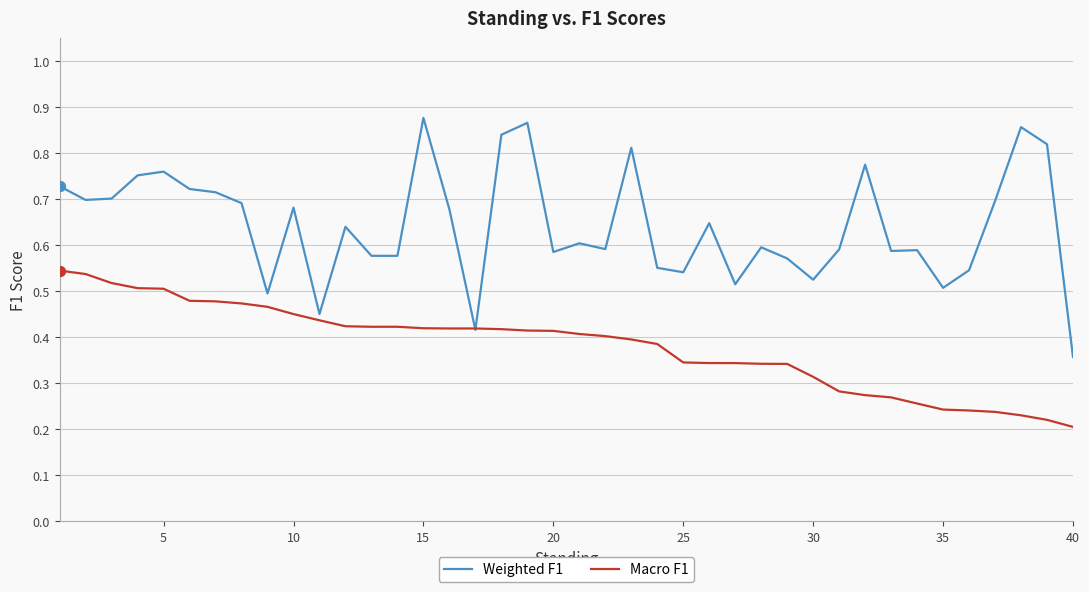

Which series has the largest range (max minus min)?

Weighted F1